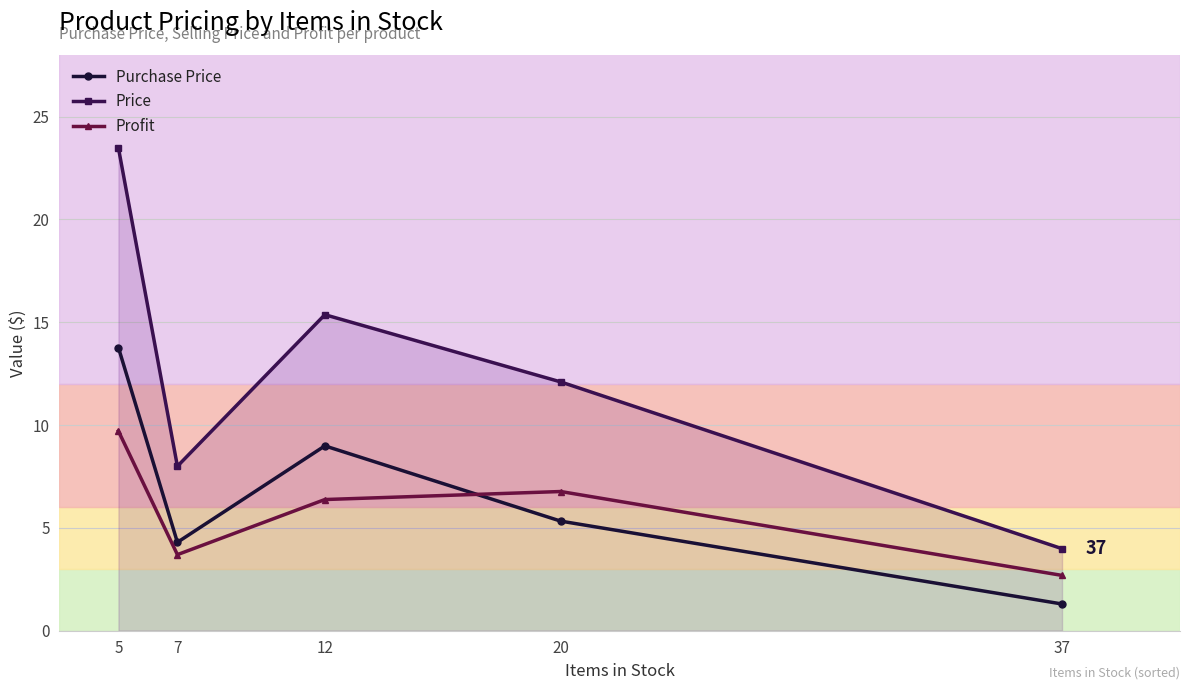

Which series has the widest spread of values?

Price